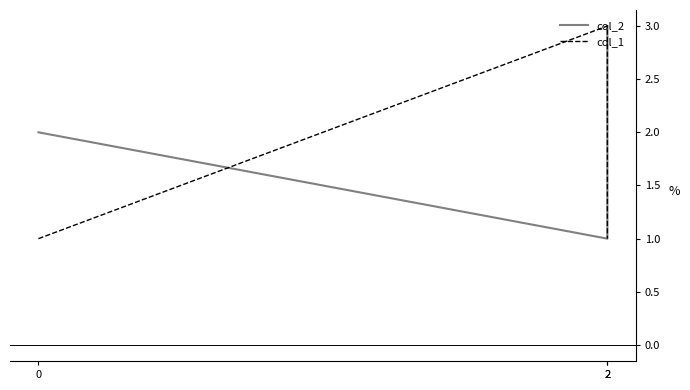

True or false: col_1 has a value of 1 at 0.

True